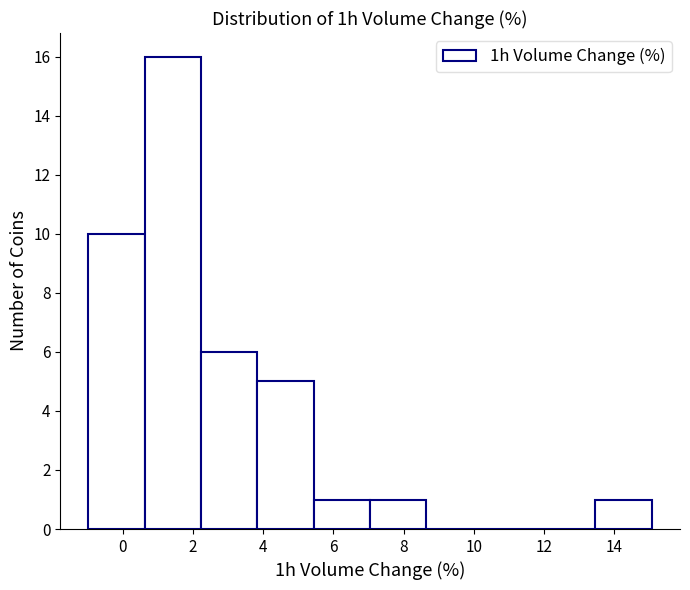

Reading left to right, list every bar in this chart as the range it spans on the x-axis followed by its height. Neither the bar edges nor the heights are printed on the chart, so give them approximately, as read against the axes.

-1.0 to 0.6: 10
0.6 to 2.2: 16
2.2 to 3.8: 6
3.8 to 5.4: 5
5.4 to 7.0: 1
7.0 to 8.6: 1
8.6 to 10.2: 0
10.2 to 11.8: 0
11.8 to 13.4: 0
13.4 to 15.0: 1